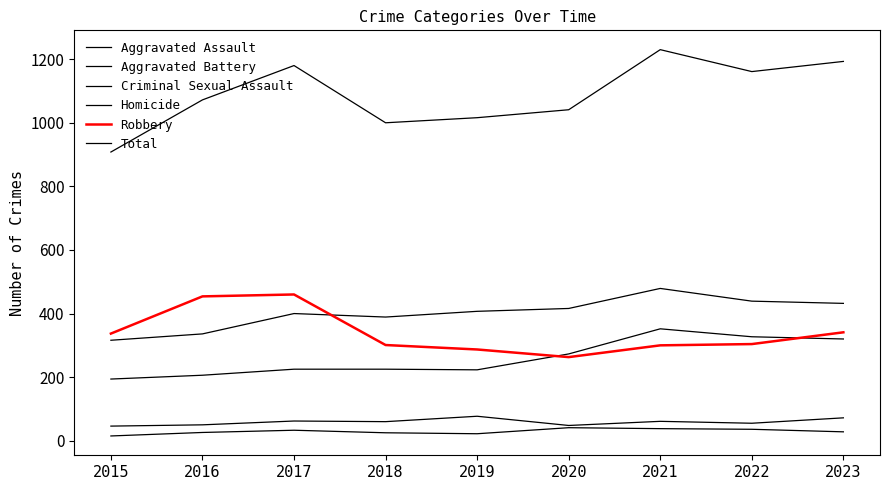

At how many categories does at least one series exceed 39?

9